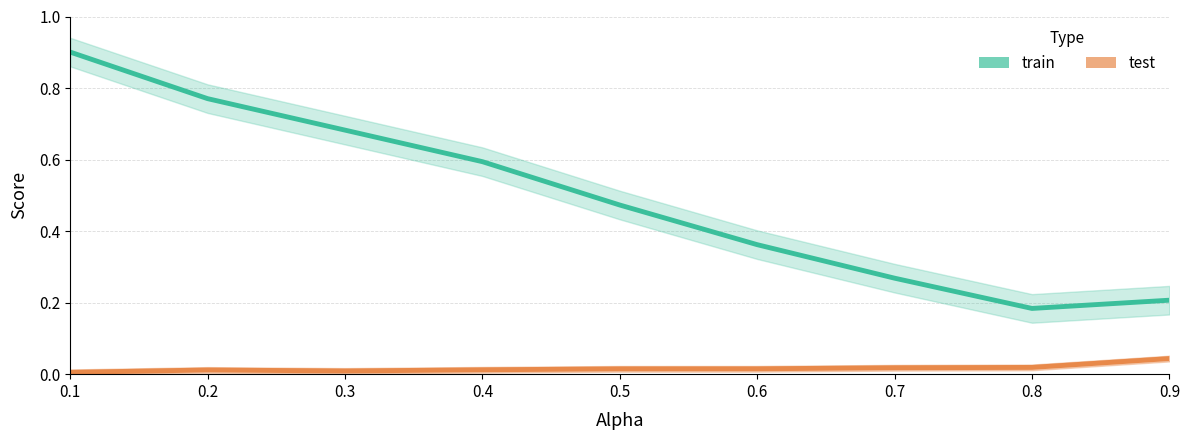

True or false: train and test cross at least once.

False